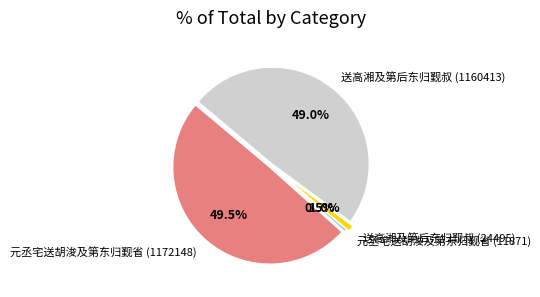

What percentage do 送高湘及第后东归觐叔 (1160413) and 元丞宅送胡浚及第东归觐省 (11871) together represent?

49.5%